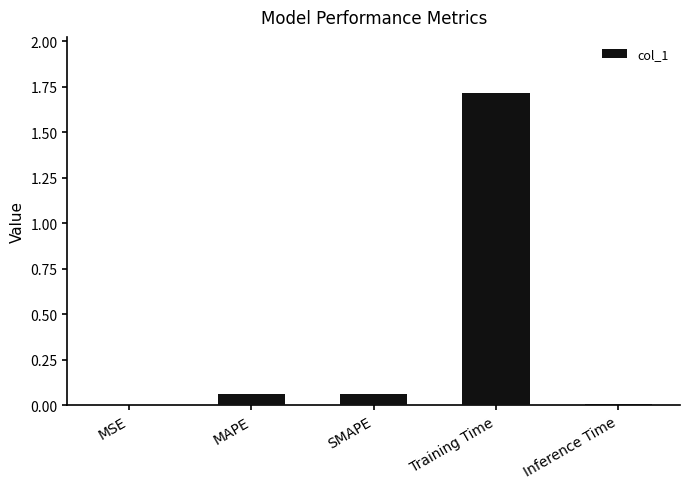

Which category has the highest value across all series?

Training Time